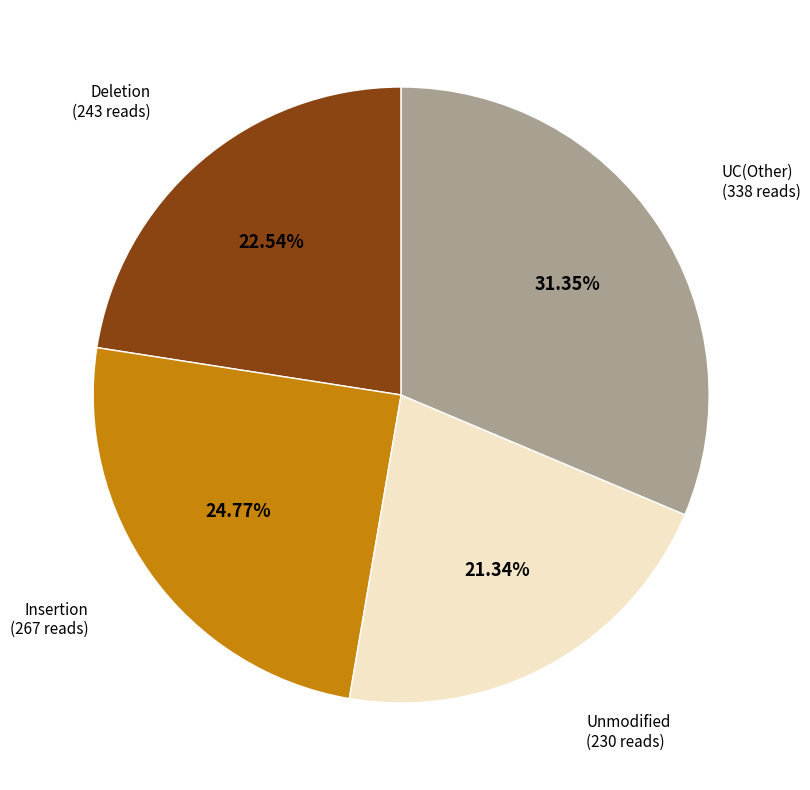

Is there any slice that represents more than half of the pie?

No